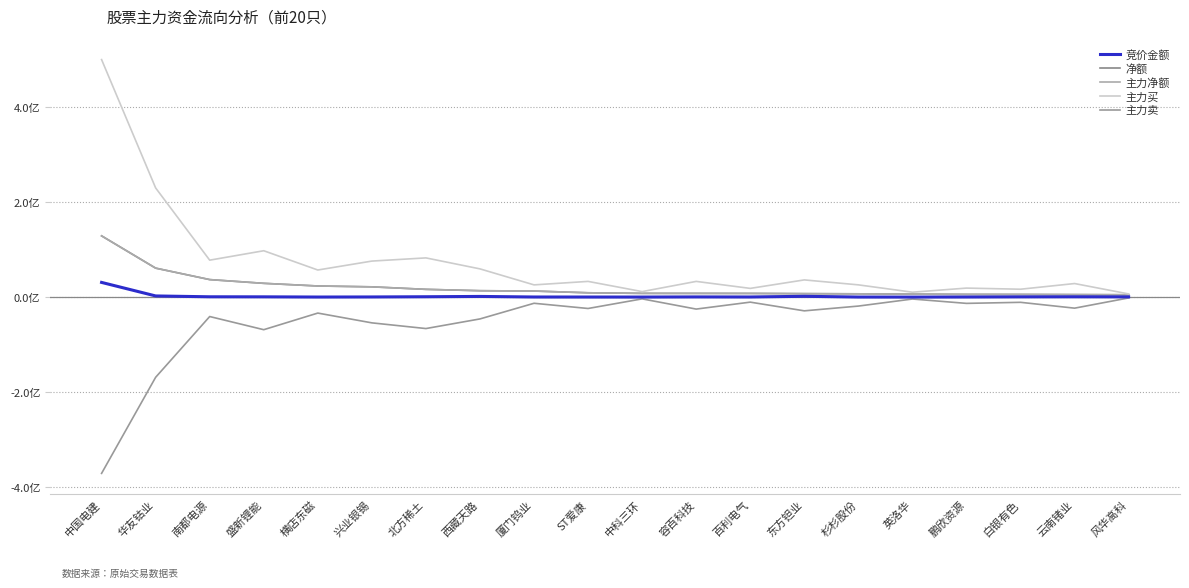

Does the chart display data point markers on the line(s)?

No